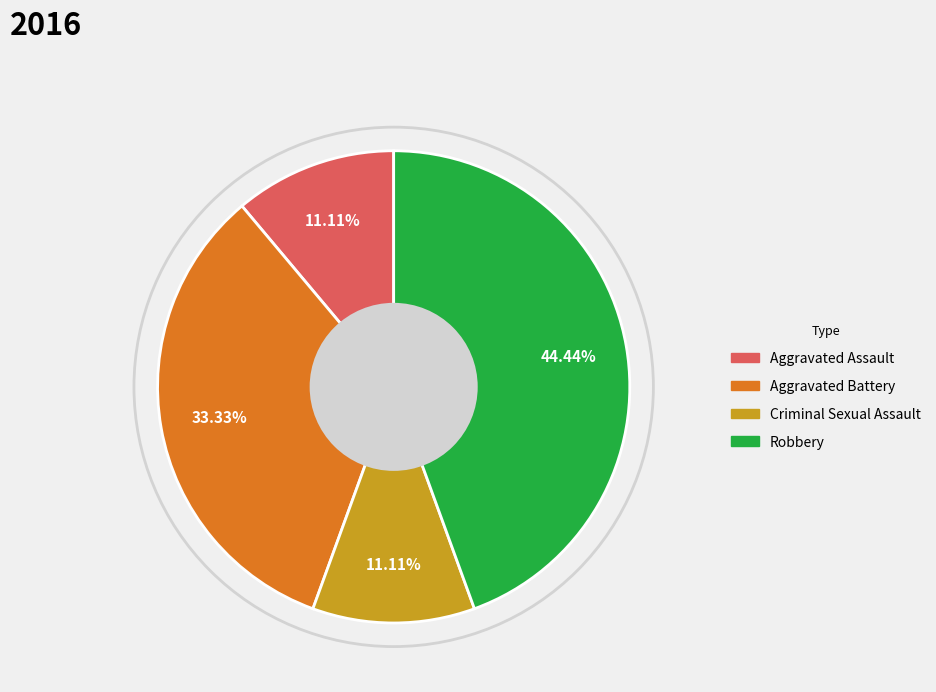

To the nearest percent, what is the difference between the Aggravated Battery and Criminal Sexual Assault slice percentages?

22%